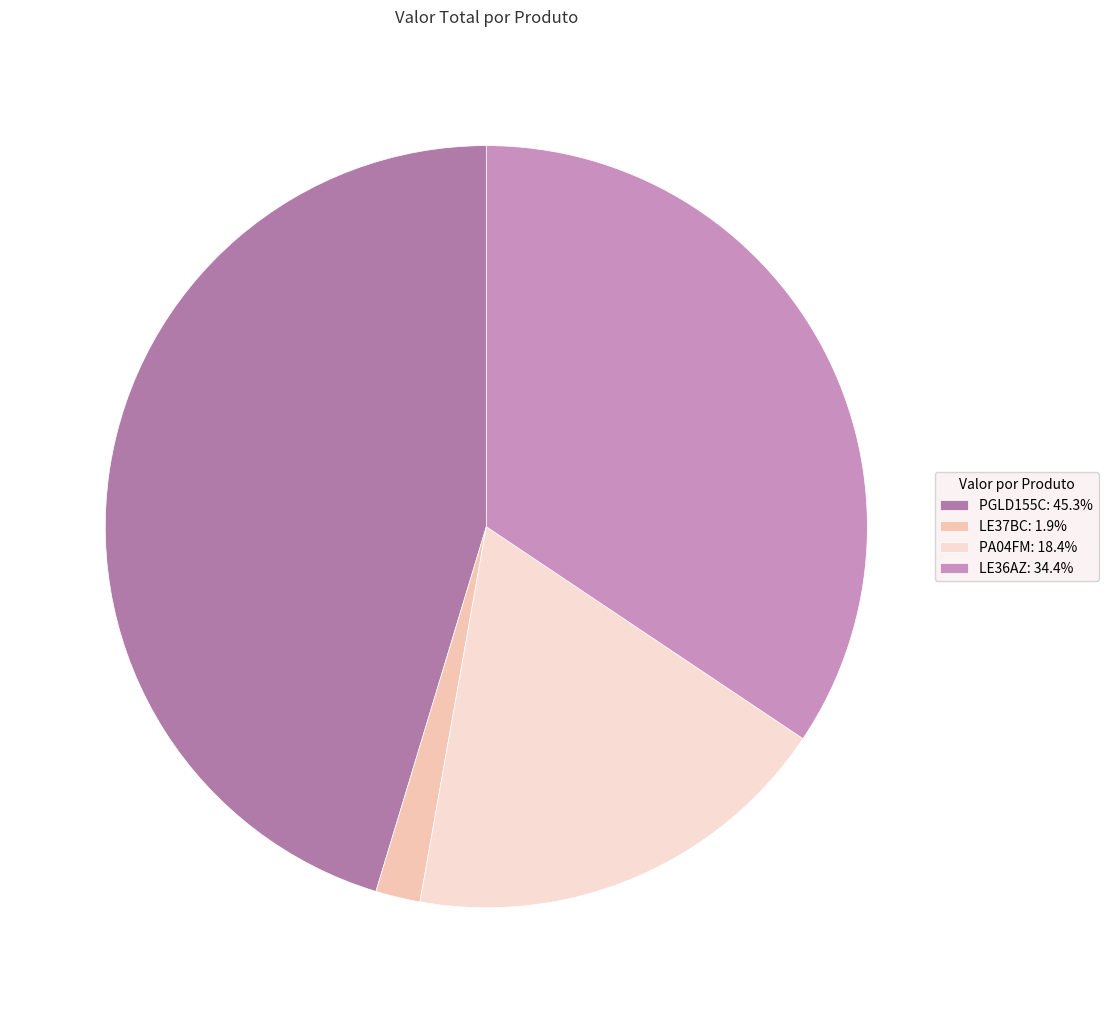

How many segments does this pie chart have?

4